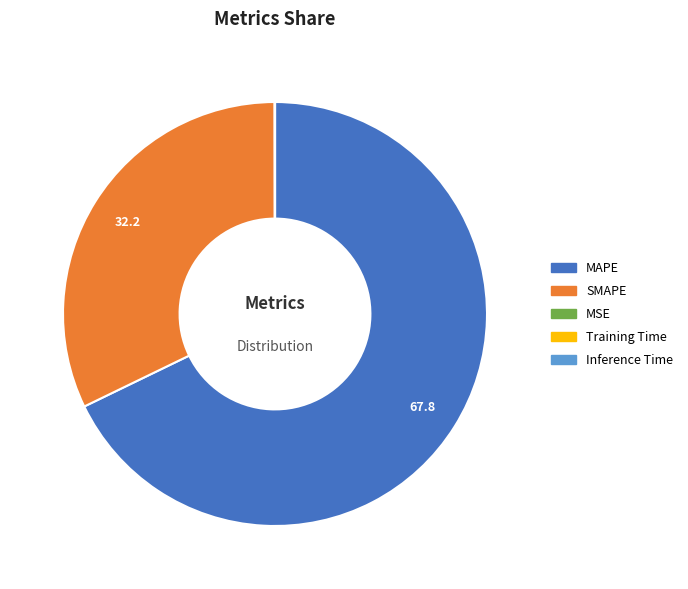

True or false: SMAPE accounts for 32% of the total.

True